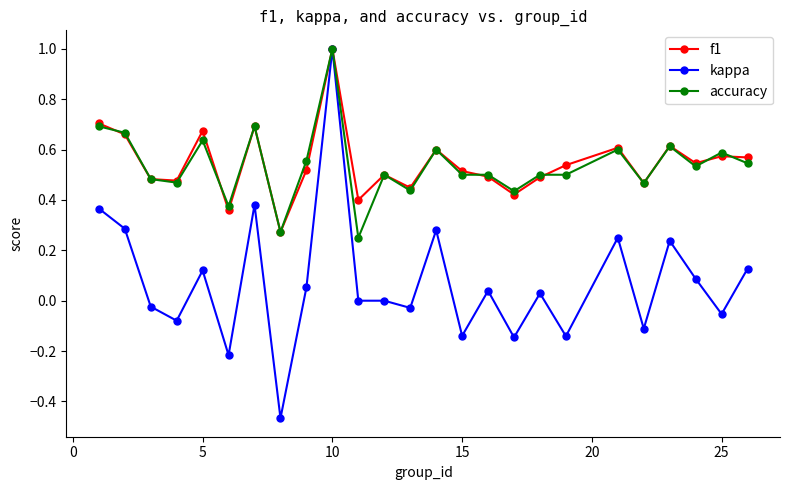

What is the maximum value shown in the chart?

1.0